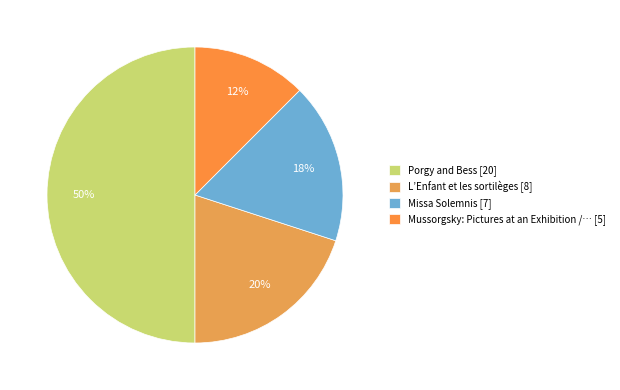

Is there a majority slice in this chart?

No